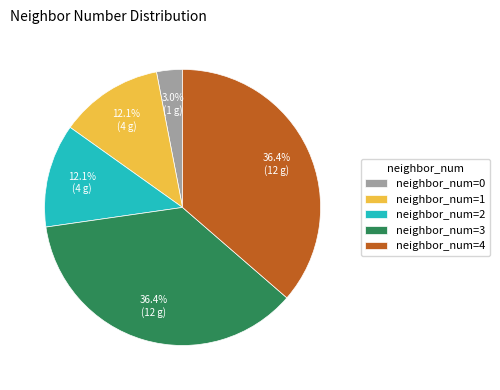

Which has a higher value, neighbor_num=1 or neighbor_num=4?

neighbor_num=4